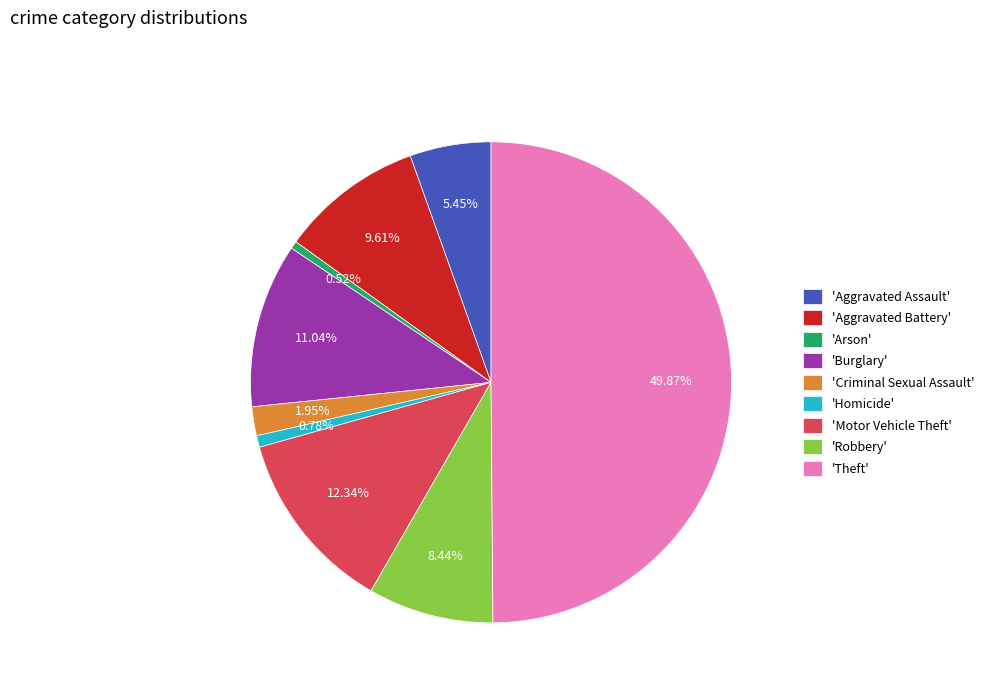

Approximately how many times larger is the value at 'Burglary' compared to 'Arson'?

21.2